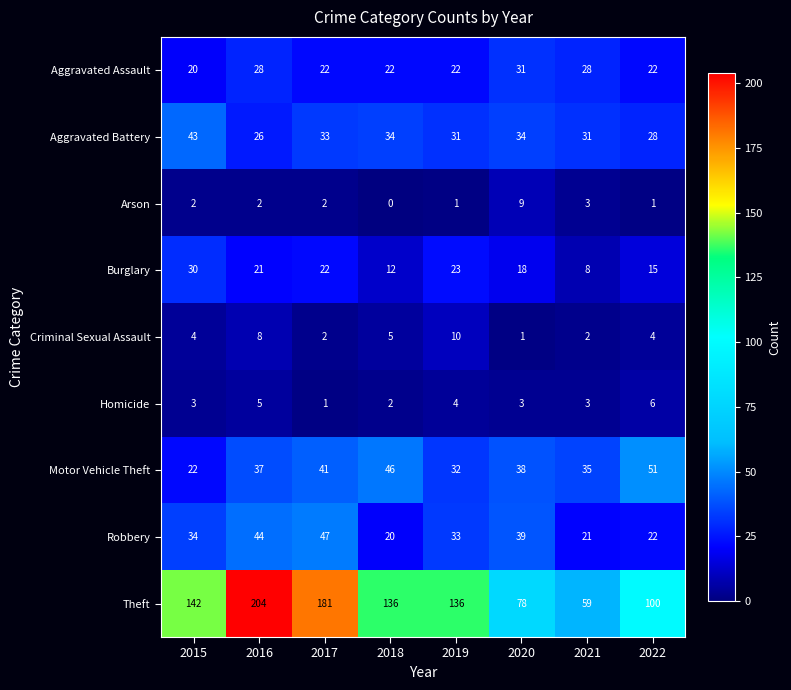

Which series has the widest spread of values?

Theft